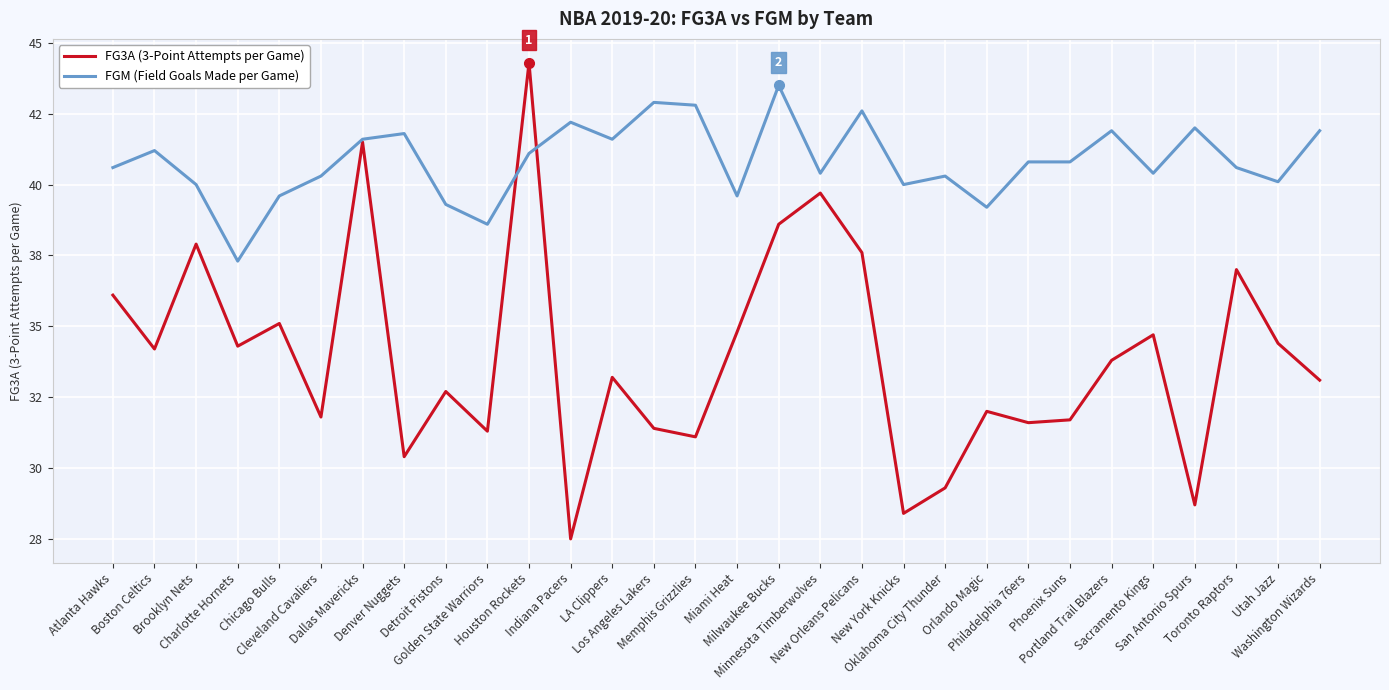

What are all the series names shown in the legend?

FG3A (3-Point Attempts per Game), FGM (Field Goals Made per Game)